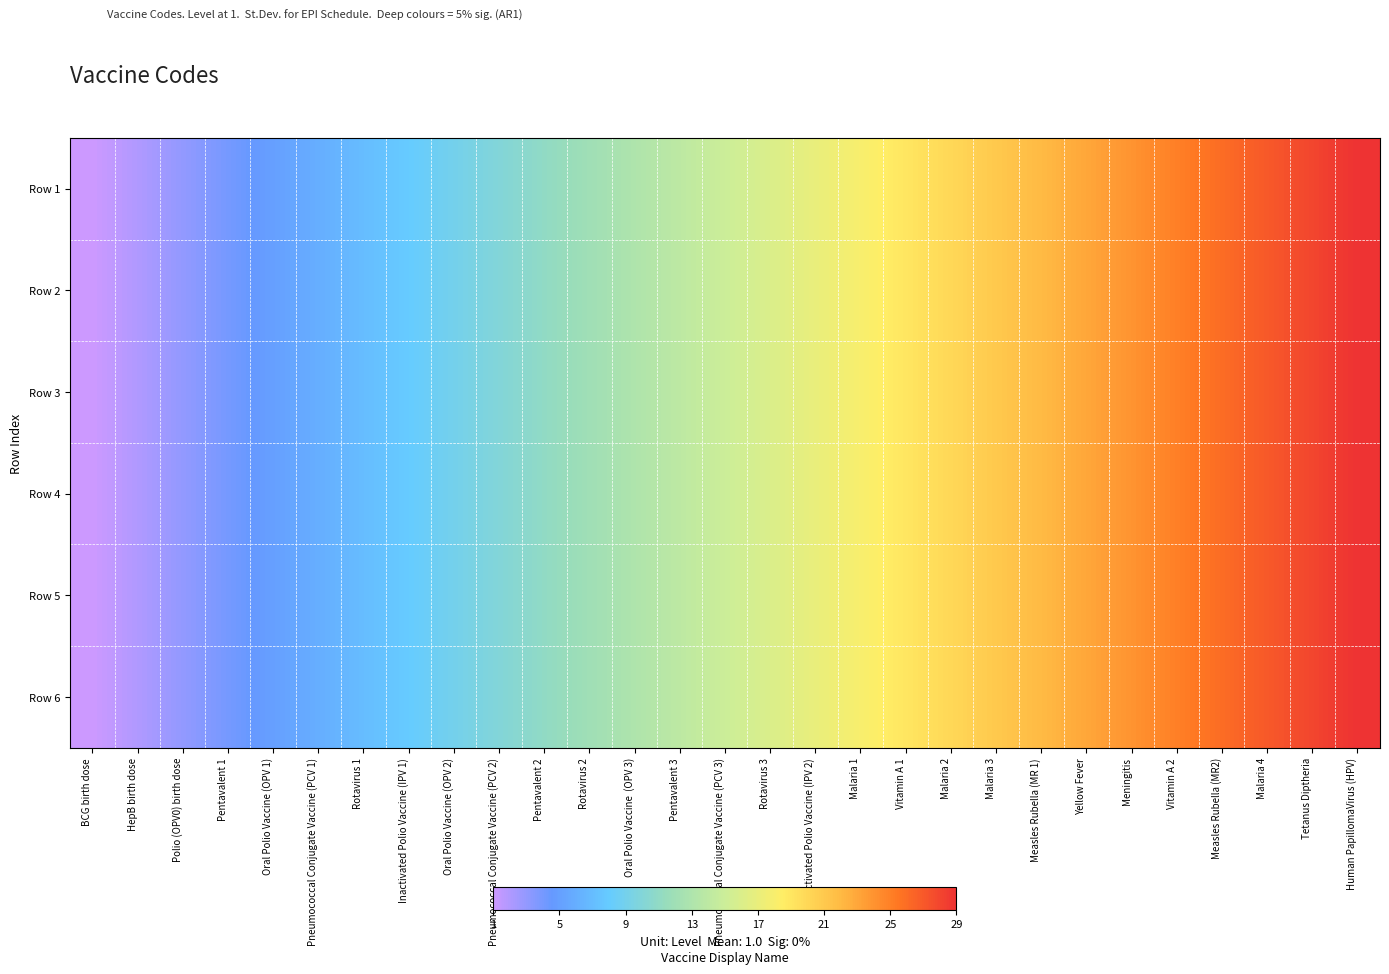

What is the total value across all series at Pentavalent 3?

84